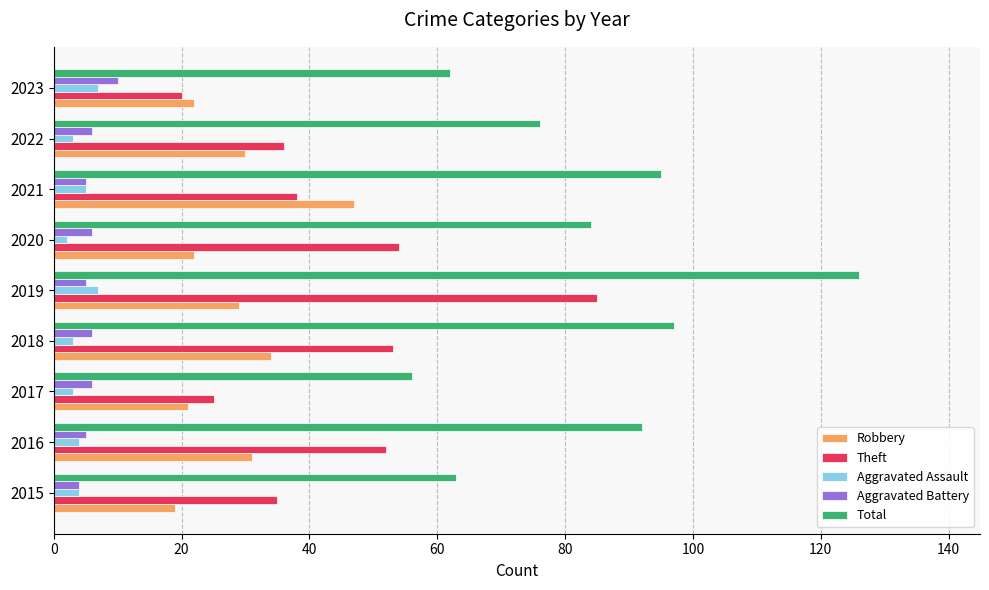

Is the value of Aggravated Assault at 2021 greater than the value of Robbery at 2023?

No